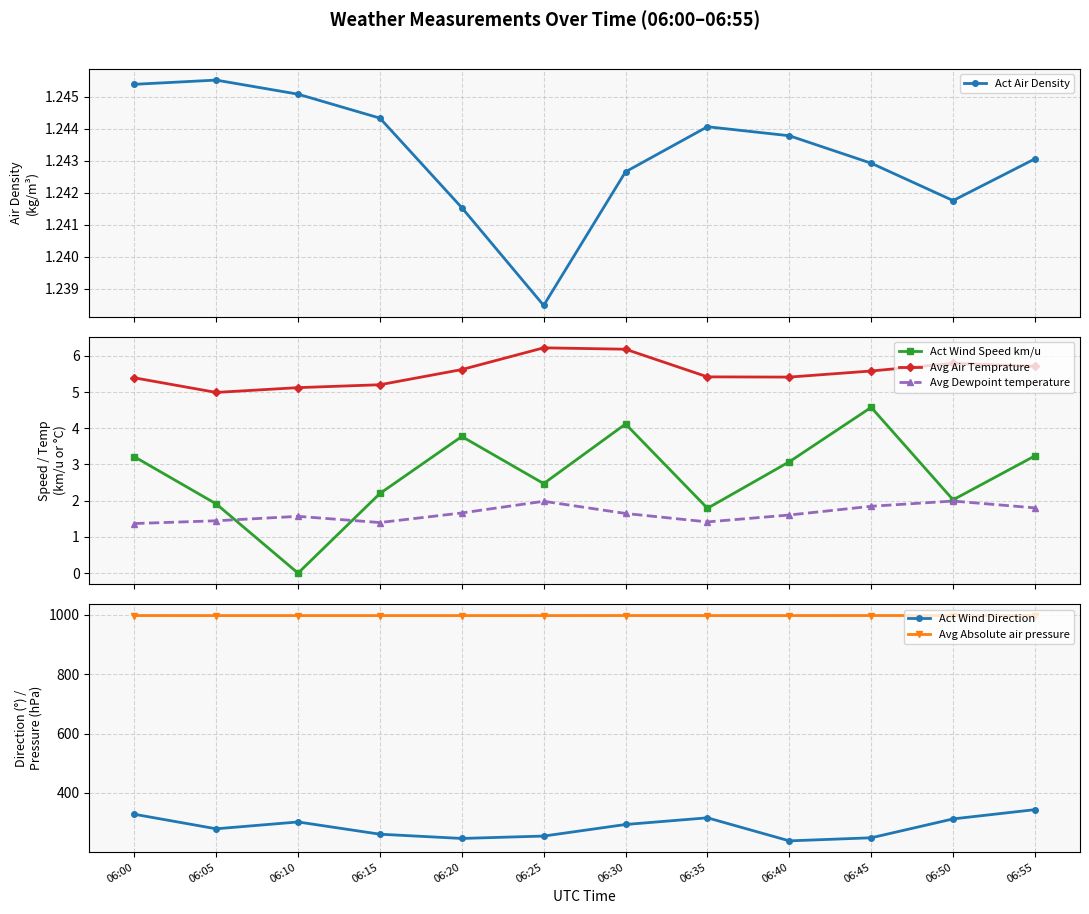

At 06:00, list the series in order from largest to smallest.

Avg Absolute air pressure, Act Wind Direction, Avg Air Temprature, Act Wind Speed km/u, Avg Dewpoint temperature, Act Air Density